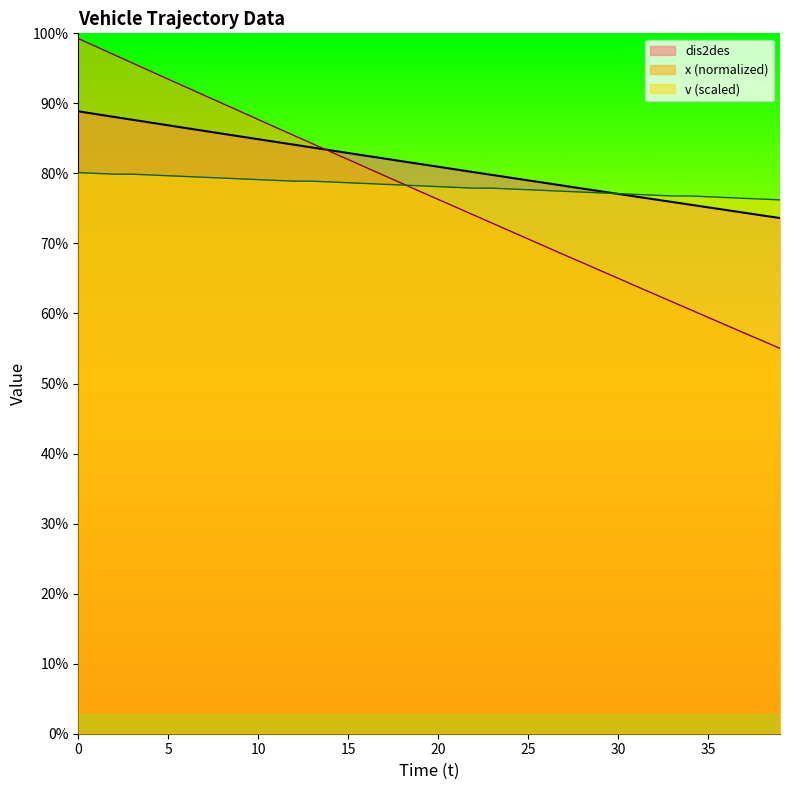

Reading left to right, what are all the values shown in this chart?

x: 178.7	176.6	174.5	172.4	170.3	168.2	166.2	164.1	162.0	159.9	157.8	155.8	153.7	151.7	149.6	147.6	145.5	143.4	141.4	139.4	137.3	135.3	133.3	131.2	129.2	127.2	125.1	123.1	121.1	119.1	117.1	115.0	113.0	111.0	109.0	107.0	105.0	103.0	101.0	99.0
v: 144.2	144.0	143.8	143.8	143.6	143.4	143.2	143.0	142.8	142.6	142.4	142.2	142.0	142.0	141.8	141.6	141.4	141.2	141.0	140.8	140.6	140.4	140.2	140.2	140.0	139.8	139.6	139.4	139.2	139.0	138.8	138.6	138.4	138.2	138.2	138.0	137.8	137.6	137.4	137.2
dis2des: 159.9	159.2	158.5	157.8	157.1	156.4	155.6	154.9	154.2	153.5	152.8	152.1	151.4	150.7	149.9	149.2	148.5	147.8	147.1	146.4	145.7	145.0	144.3	143.6	142.9	142.2	141.5	140.8	140.1	139.4	138.7	138.0	137.3	136.7	136.0	135.3	134.6	133.9	133.2	132.5